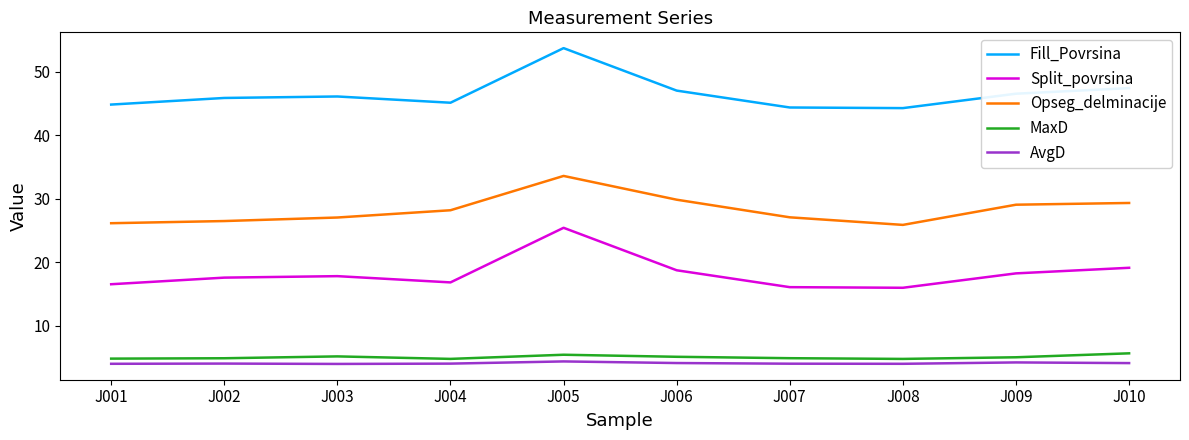

What is the minimum value for Split_povrsina?

16.0